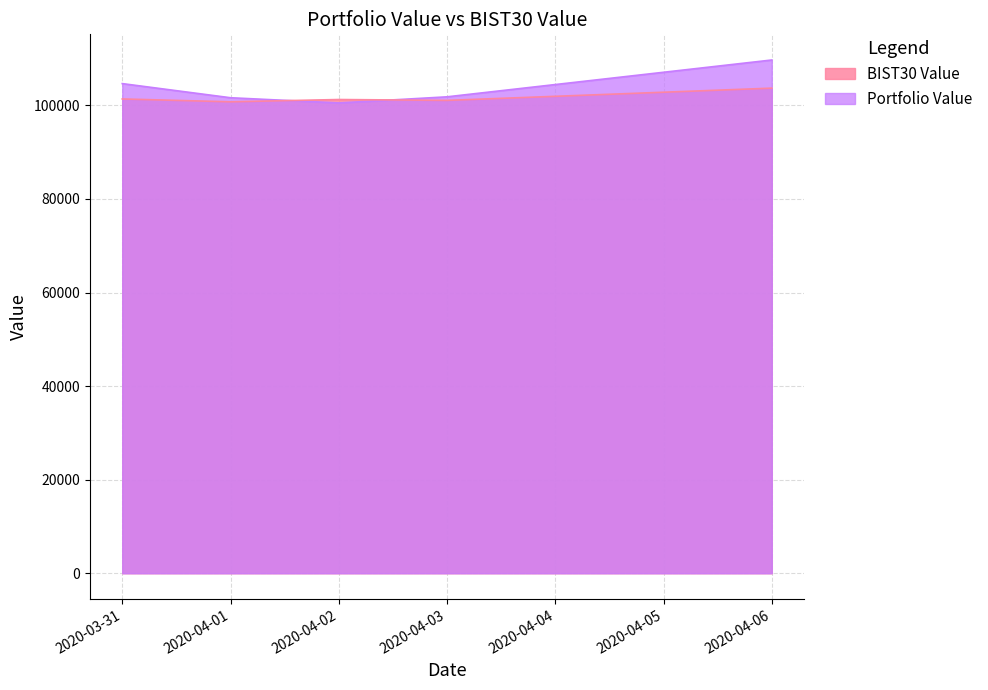

In Portfolio Value, how many points are lower than both neighbors (excluding endpoints)?

1